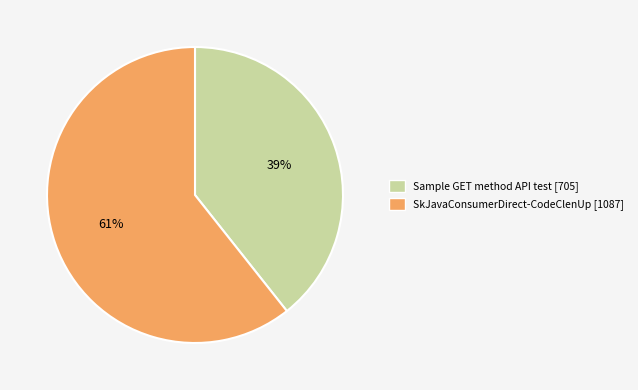

Which category has the biggest portion of the pie?

SkJavaConsumerDirect-CodeClenUp